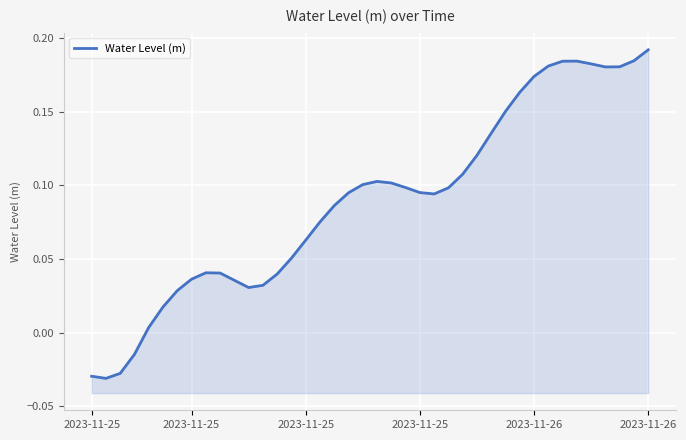

At which category does the data reach its first local valley?

2023-11-25